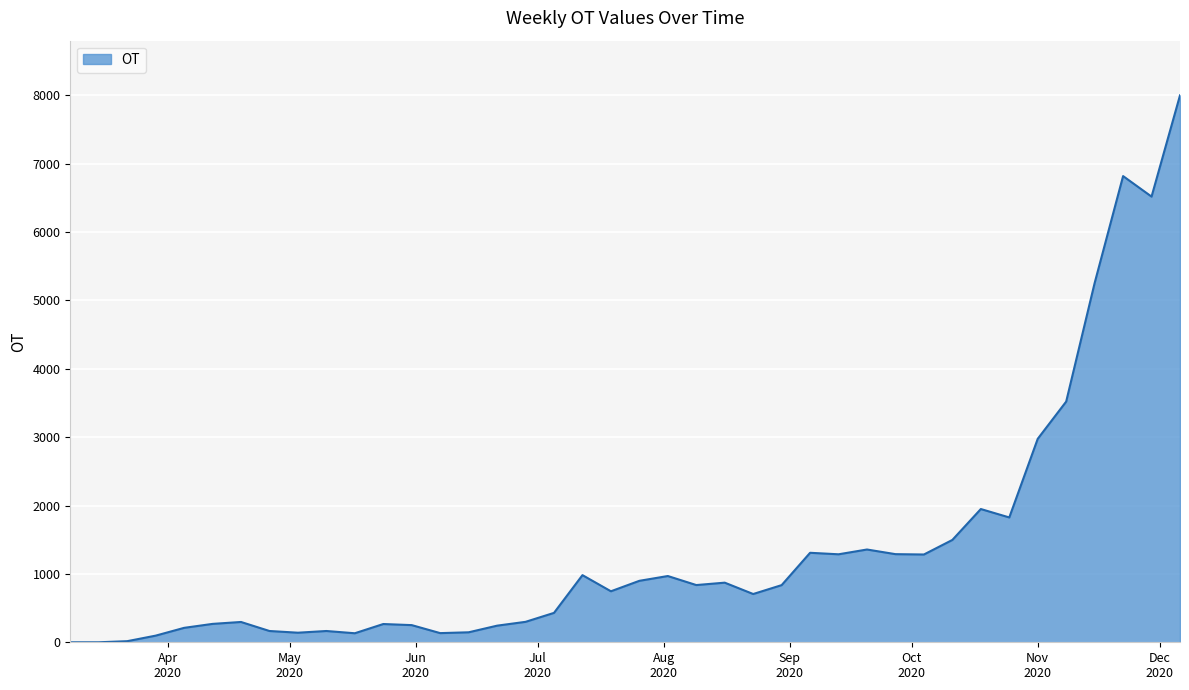

What is the difference between the maximum and minimum values?

8000